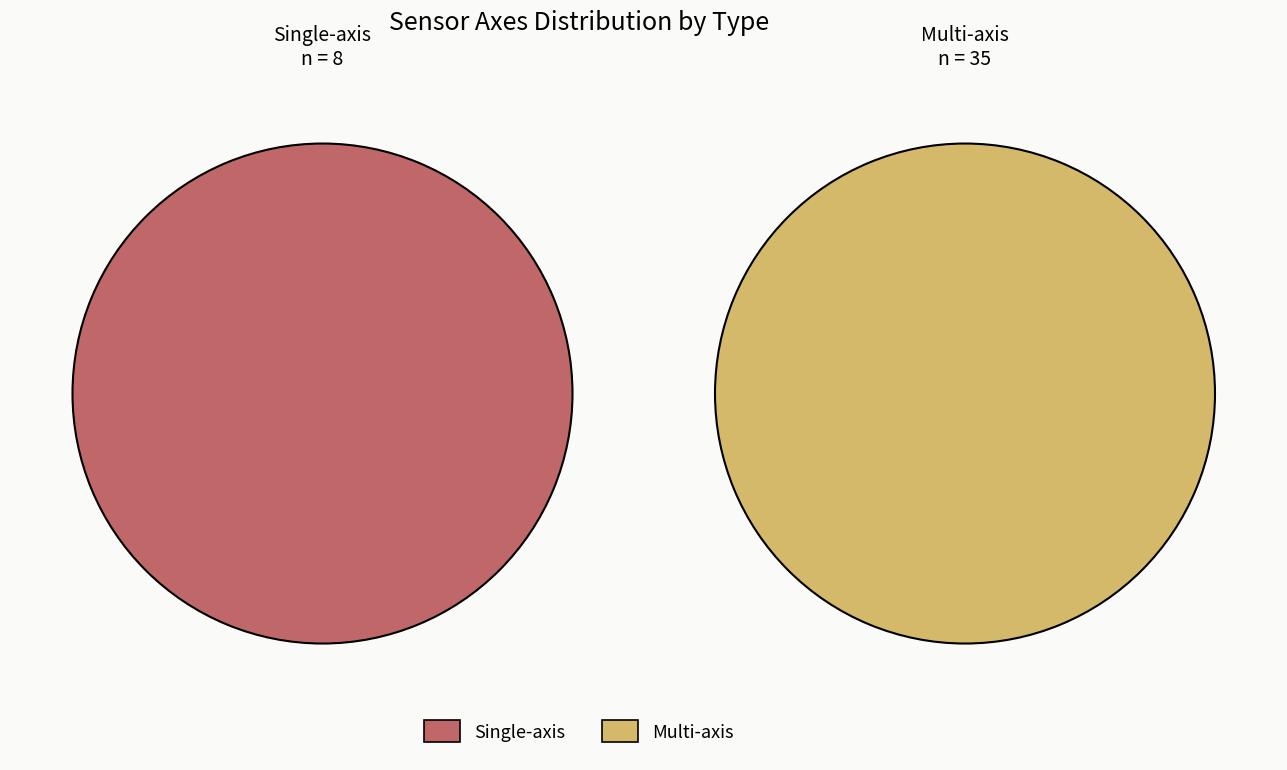

Is head the majority of the pie?

No